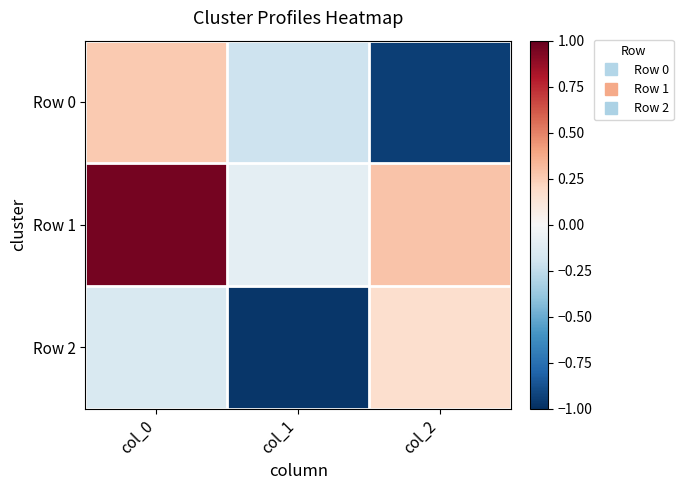

What is the total value across all series at col_1?

-1.3